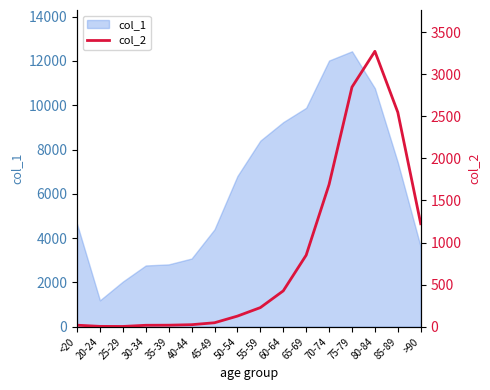

How many interior local peaks (higher than both neighbors) does the data have?

1